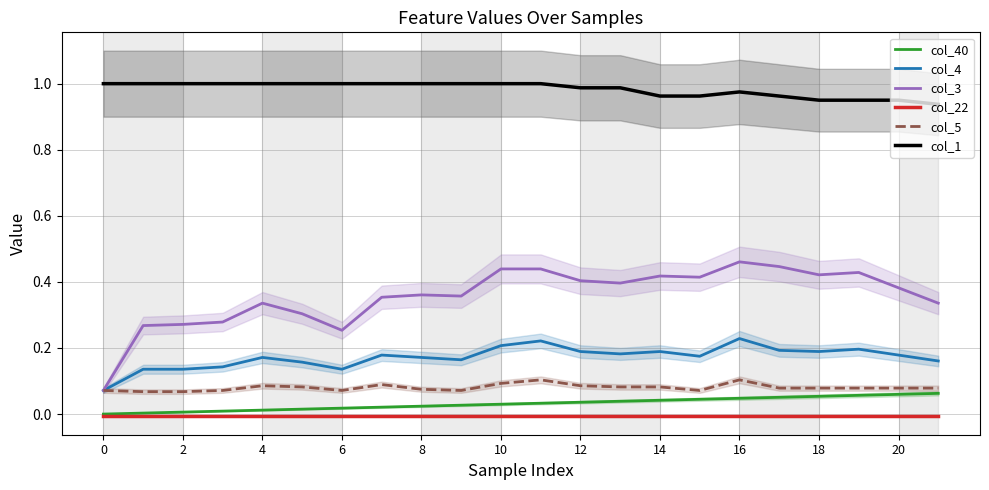

The value of col_22 at 10 is -0.0. True or false?

True